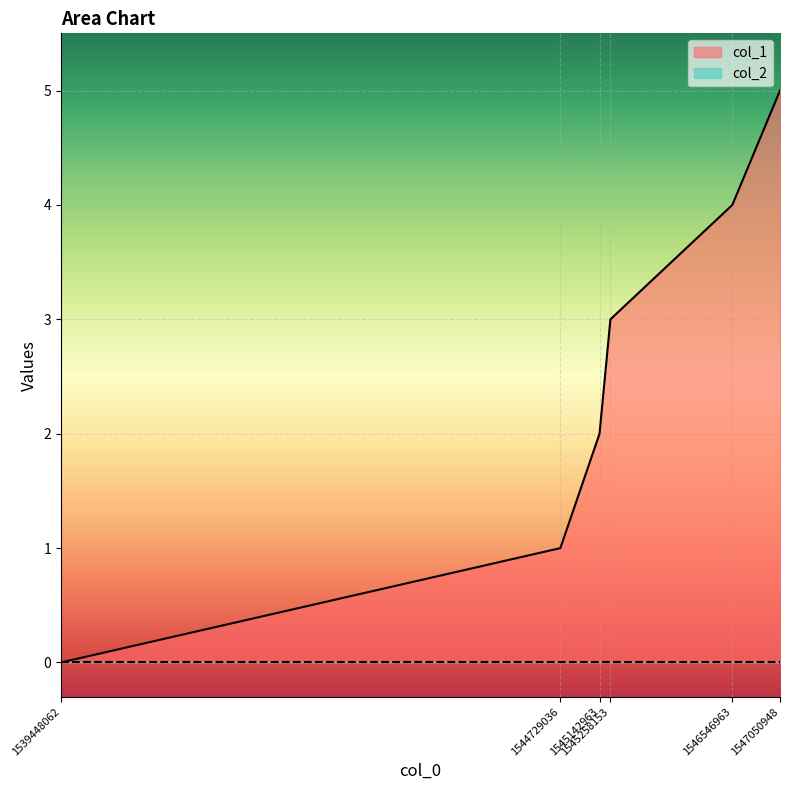

How many values are above zero?

5